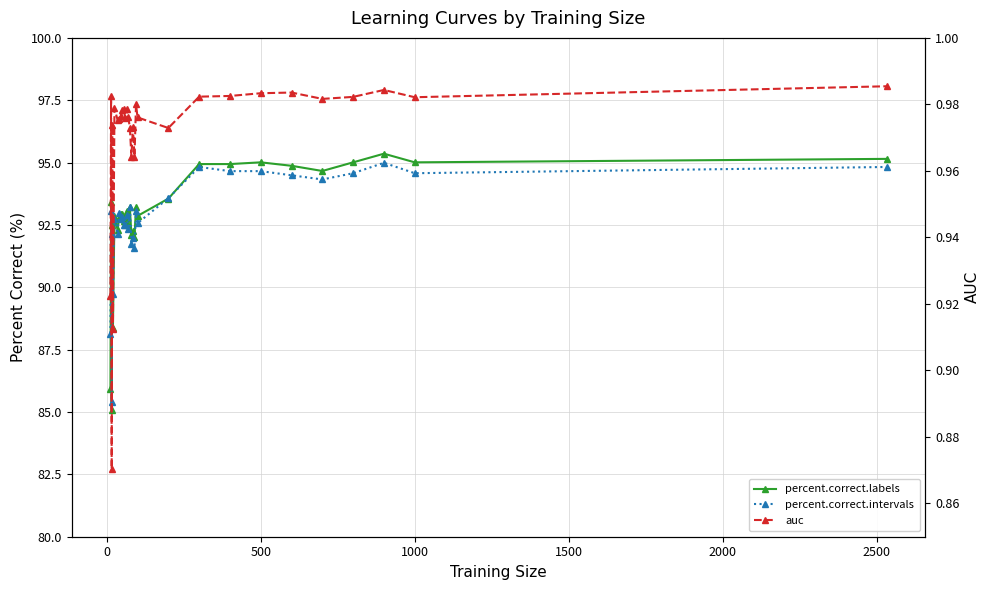

What is the average value of the auc series?

1.0